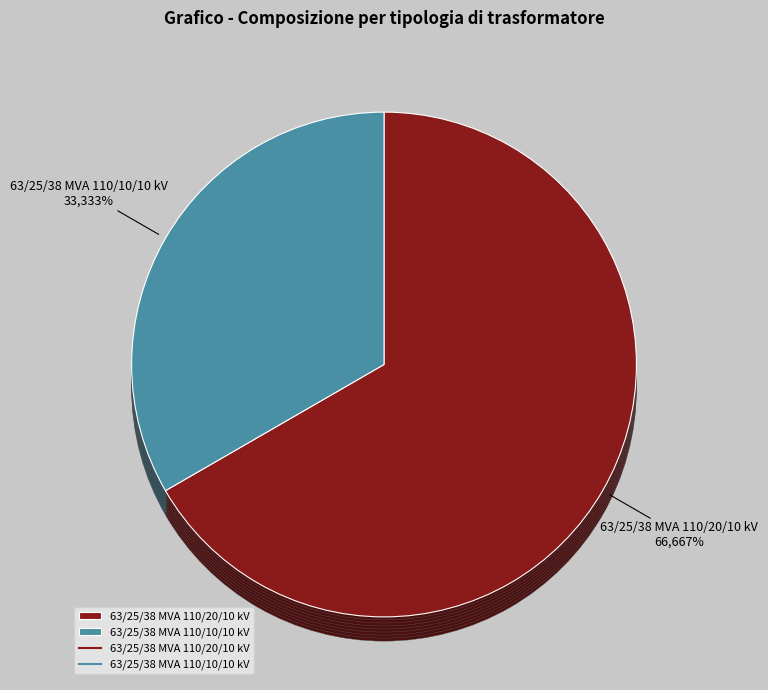

Does 63/25/38 MVA 110/20/10 kV represent more than half of the total?

Yes